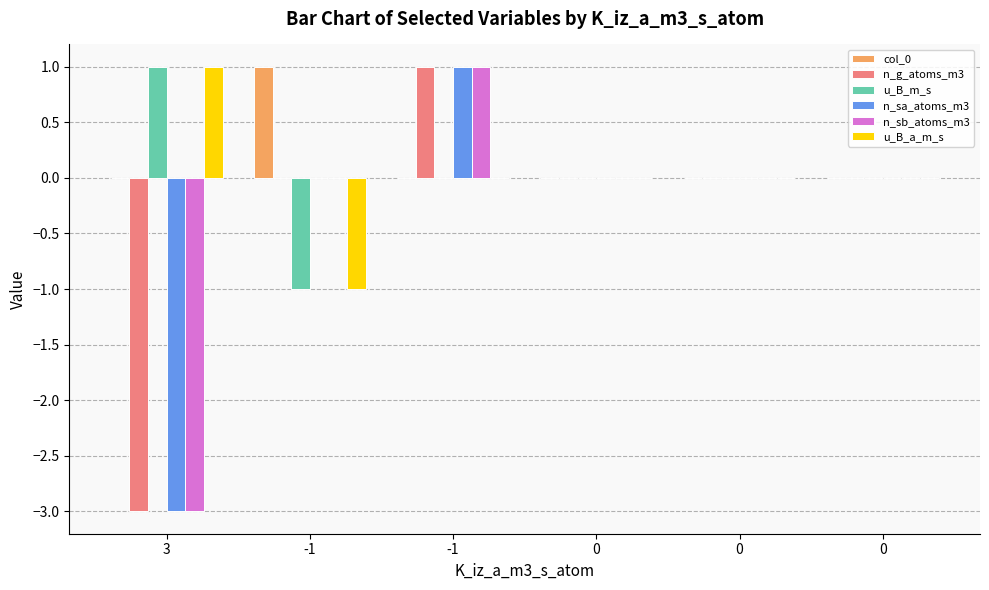

Reading left to right, extract all data points from this chart.

col_0: 0	1	0	0	0	0
n_g_atoms_m3: -3	0	1	0	0	0
u_B_m_s: 1	-1	0	0	0	0
n_sa_atoms_m3: -3	0	1	0	0	0
n_sb_atoms_m3: -3	0	1	0	0	0
u_B_a_m_s: 1	-1	0	0	0	0